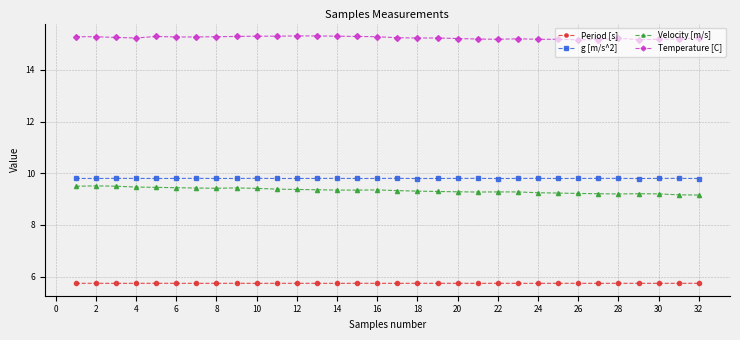

True or false: Temperature [C] and g [m/s^2] cross at least once.

False